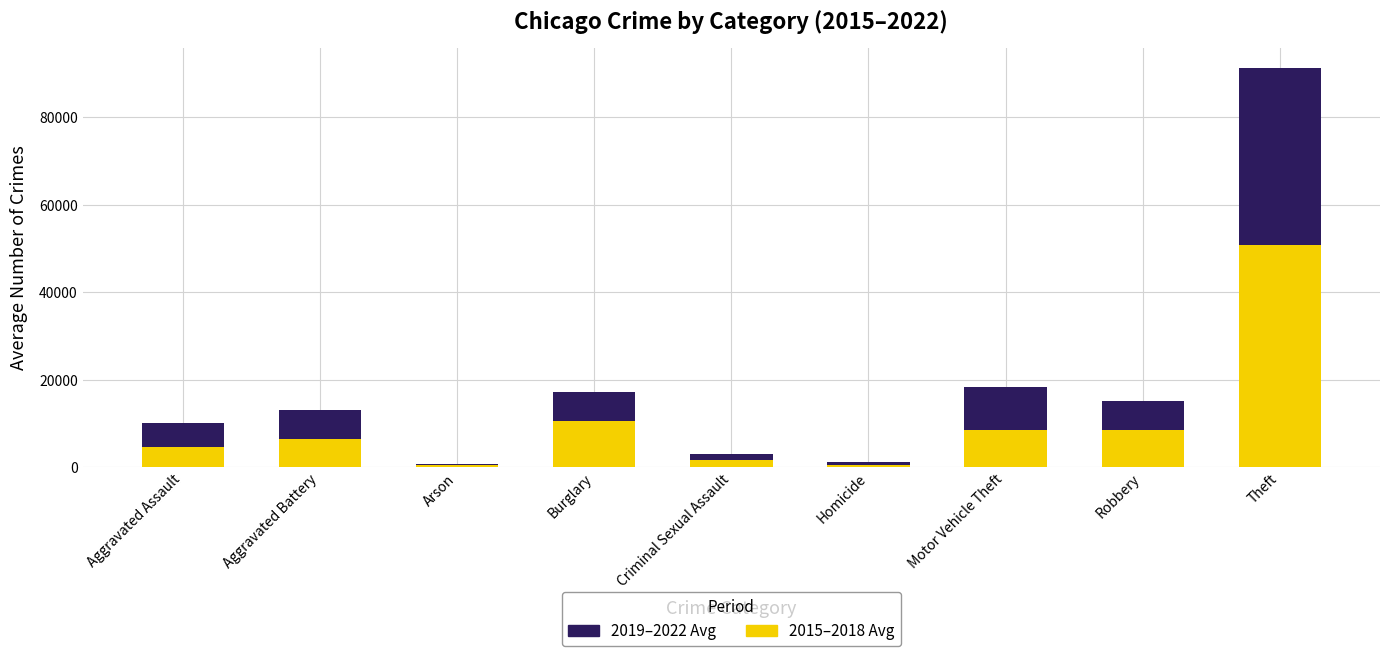

What is the total value across all series at Theft?

91341.8